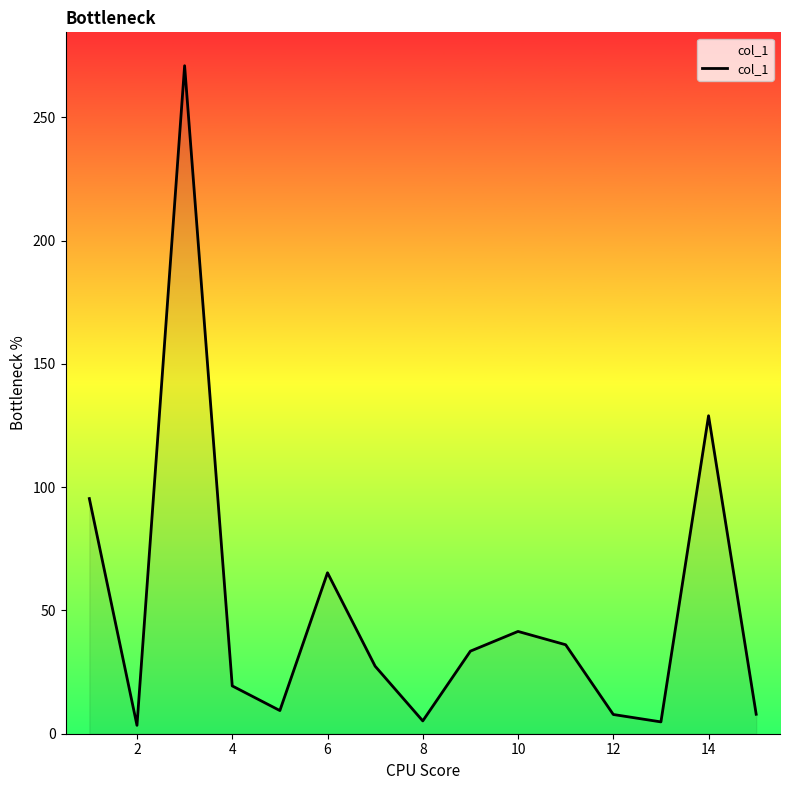

What is the difference between the maximum and minimum values?

267.6